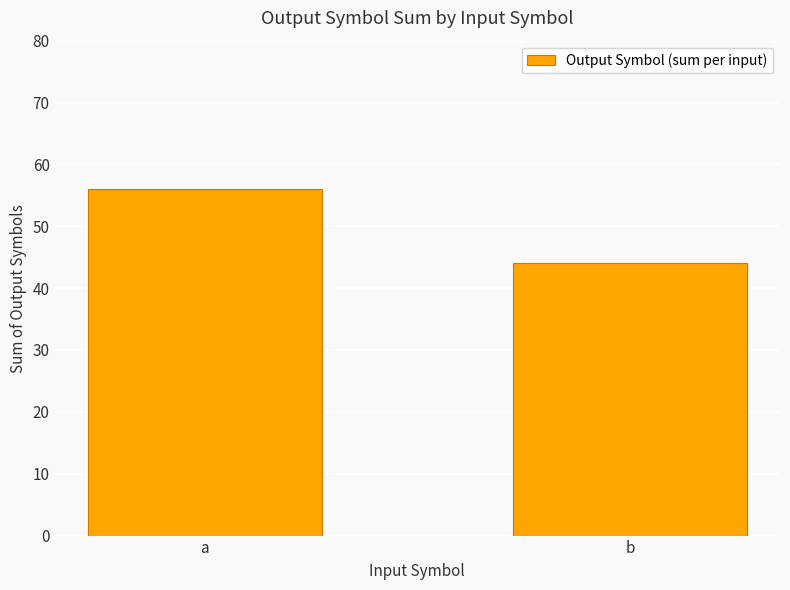

Rank the categories by value from lowest to highest.

b, a